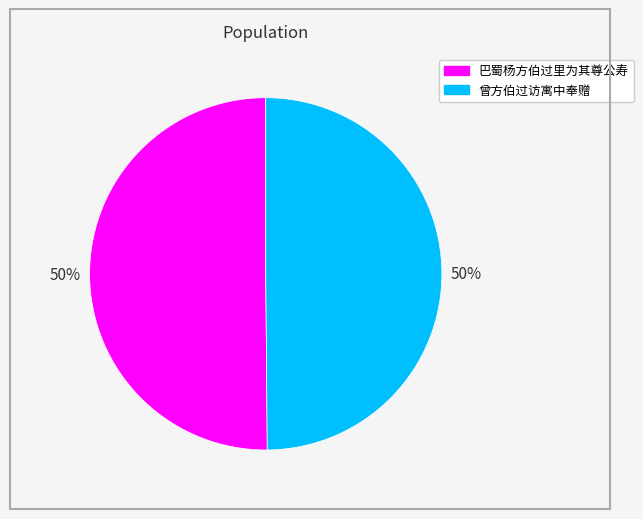

To the nearest percent, what is the average slice percentage?

50%